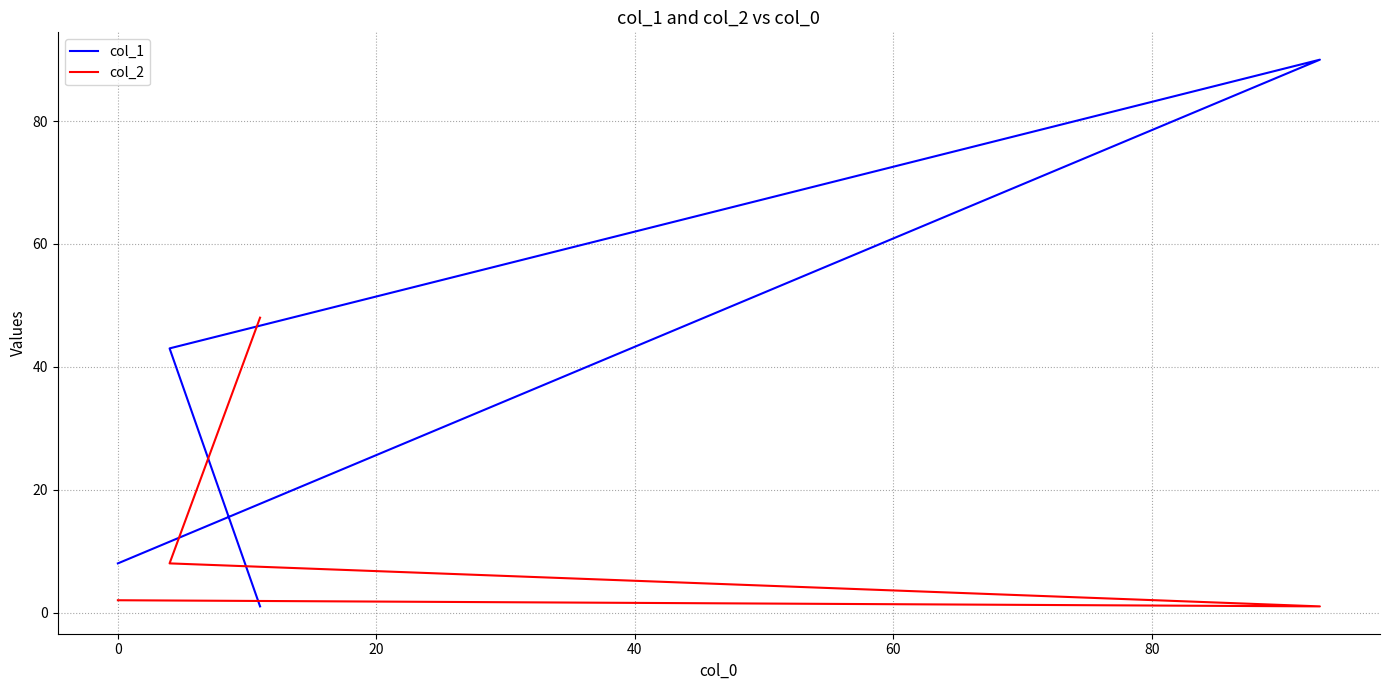

How many values in the col_2 series exceed 8?

1